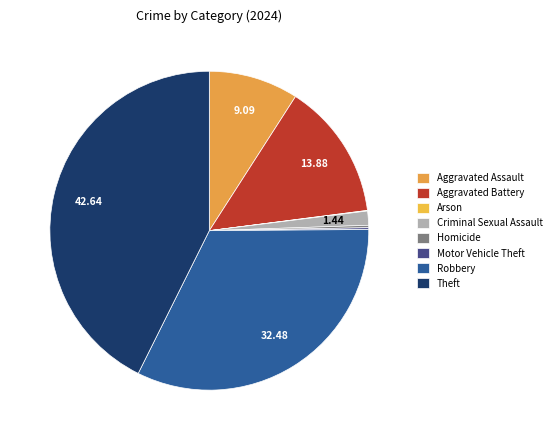

Is Criminal Sexual Assault the majority of the pie?

No